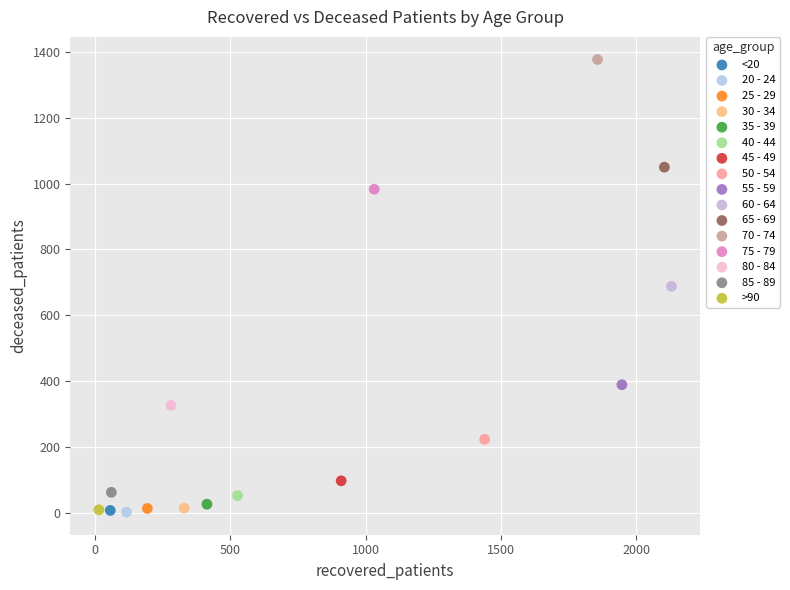

What are all the series names shown in the legend?

<20, 20 - 24, 25 - 29, 30 - 34, 35 - 39, 40 - 44, 45 - 49, 50 - 54, 55 - 59, 60 - 64, 65 - 69, 70 - 74, 75 - 79, 80 - 84, 85 - 89, >90